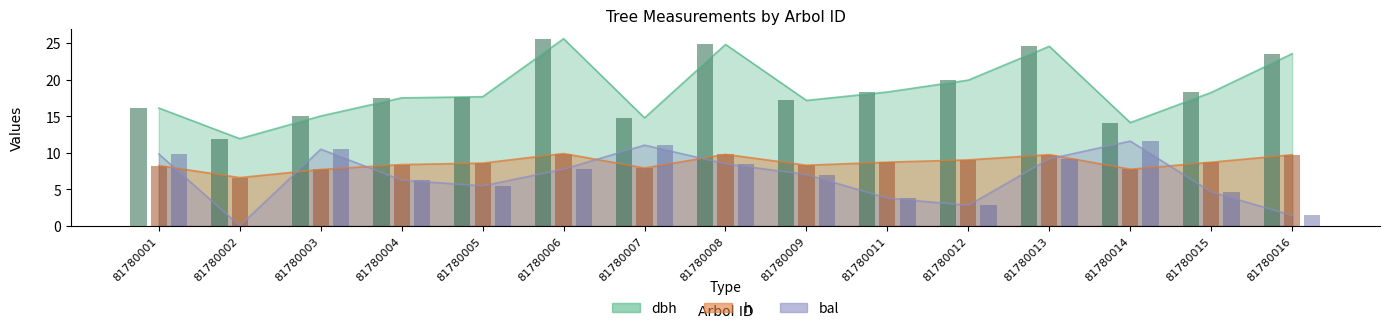

Is the value of dbh at 81780013 greater than the value of bal at 81780001?

Yes